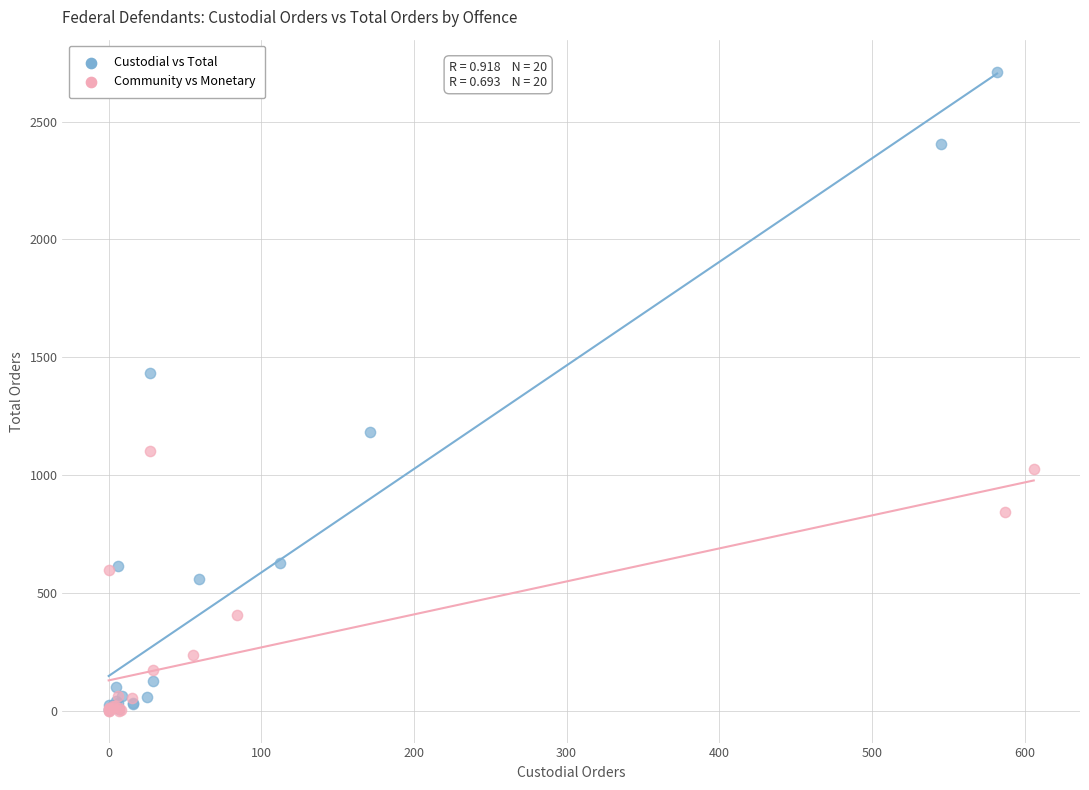

Which series has the widest spread of Y values?

Custodial vs Total